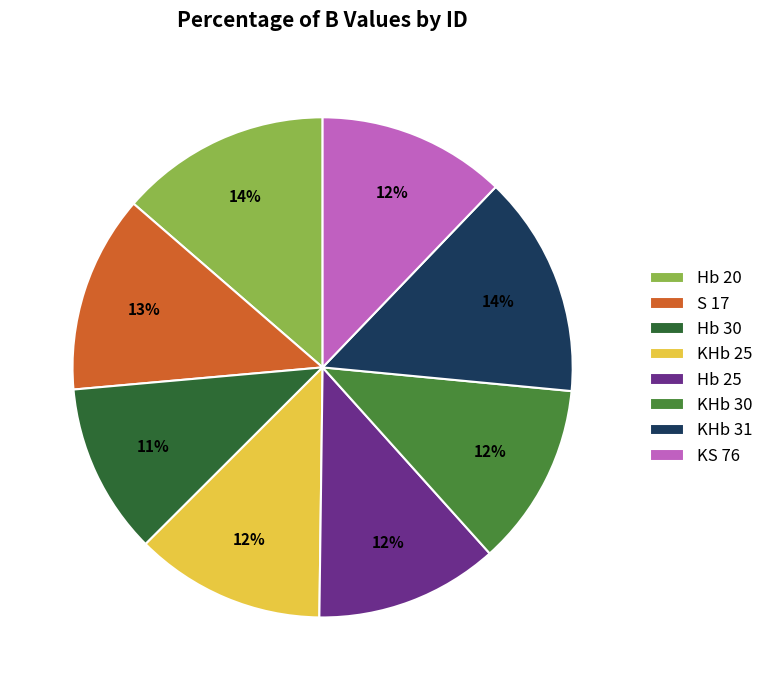

Is the sum of Hb 30 and KHb 31 greater than half?

No